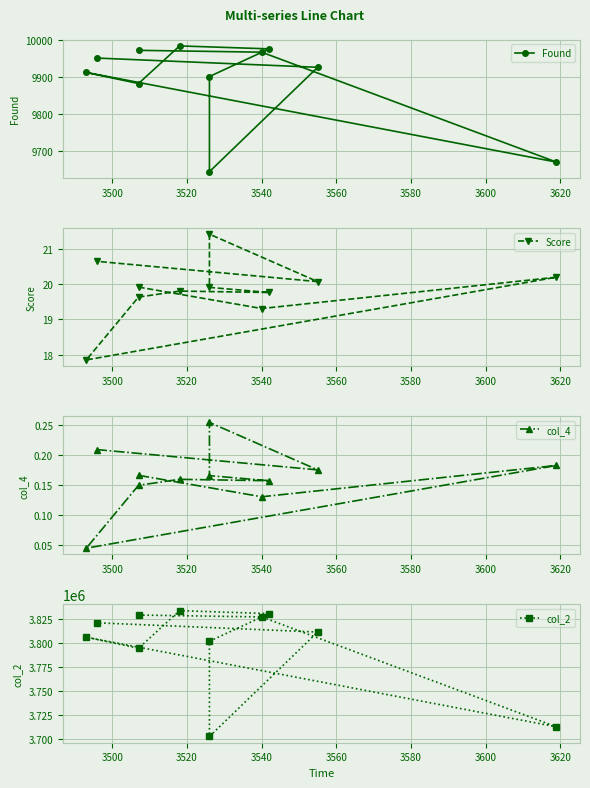

The value of col_4 at 3540 is 0.0. True or false?

False